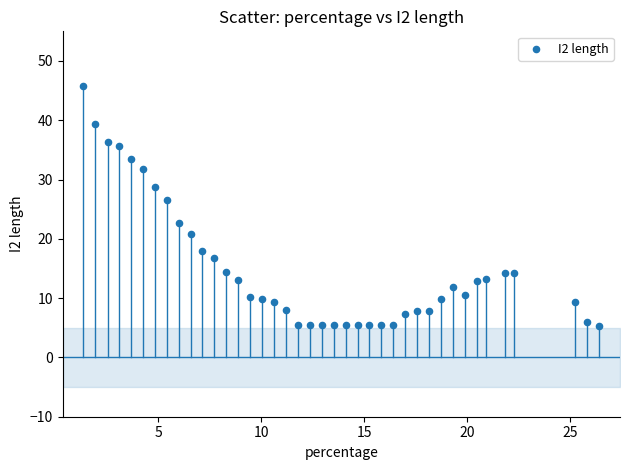

What Y value in the scatter plot is closest to 25?

26.6